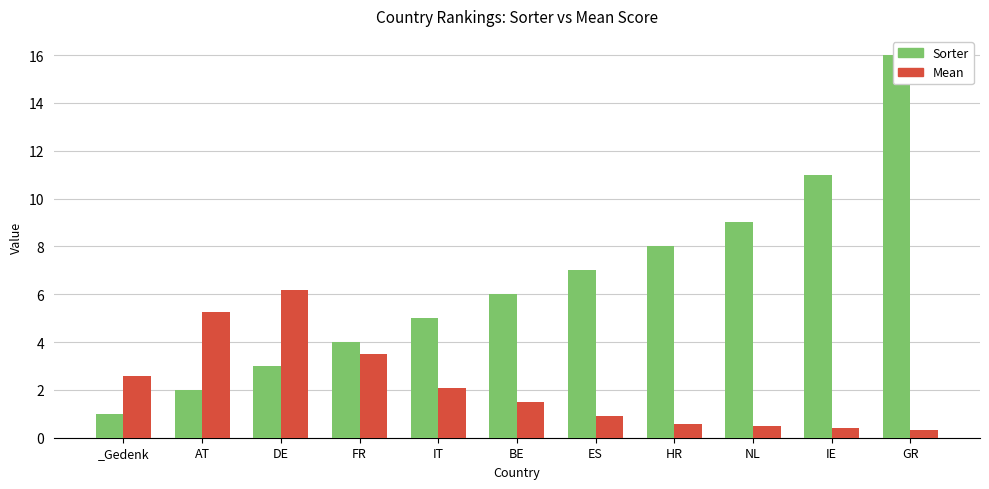

Which series has the widest spread of values?

Sorter